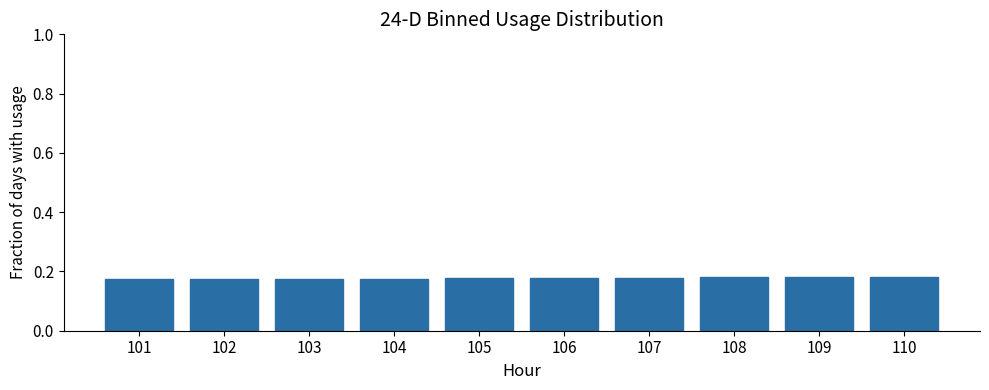

Is it true that the value at 103 is 0.3?

False